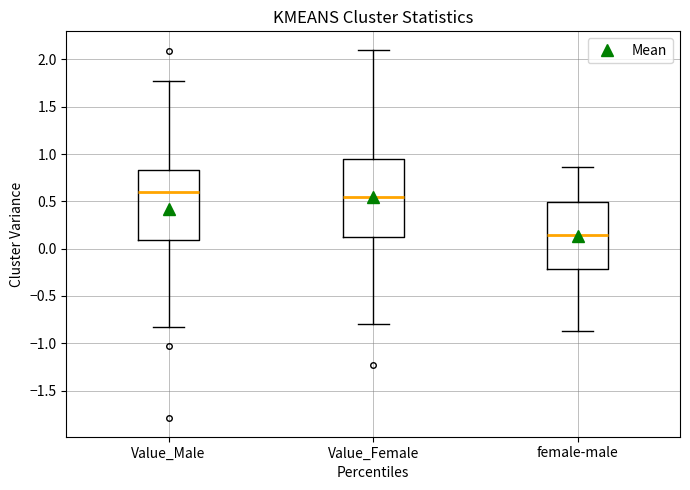

Where is the upper edge of the box for Value_Female on the y-axis? The values are not printed on the chart, so give them approximately, as read against the axis.

0.95